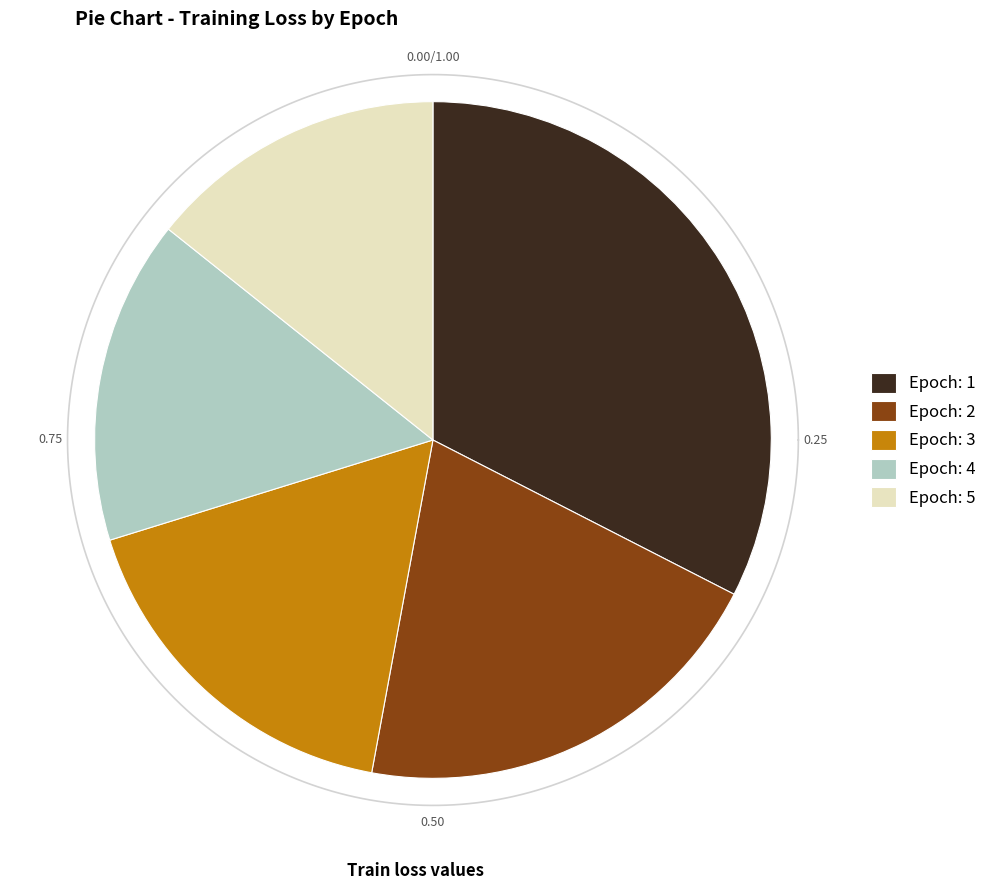

How many segments does this pie chart have?

5